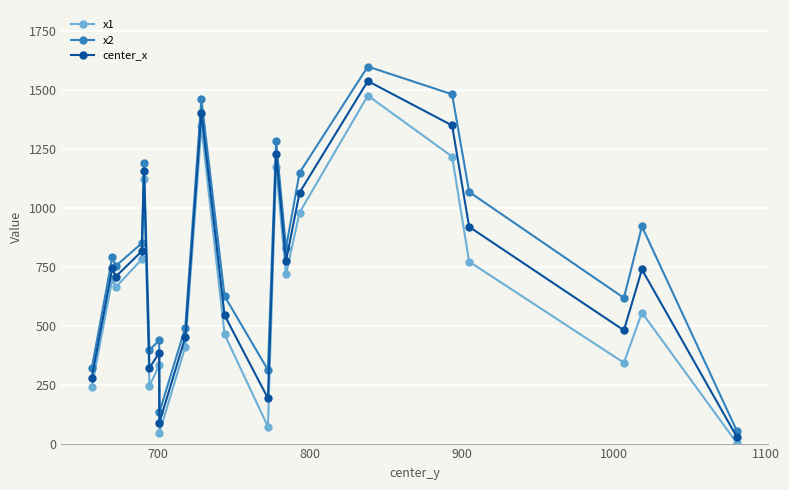

How many interior local peaks does the center_x series have?

7